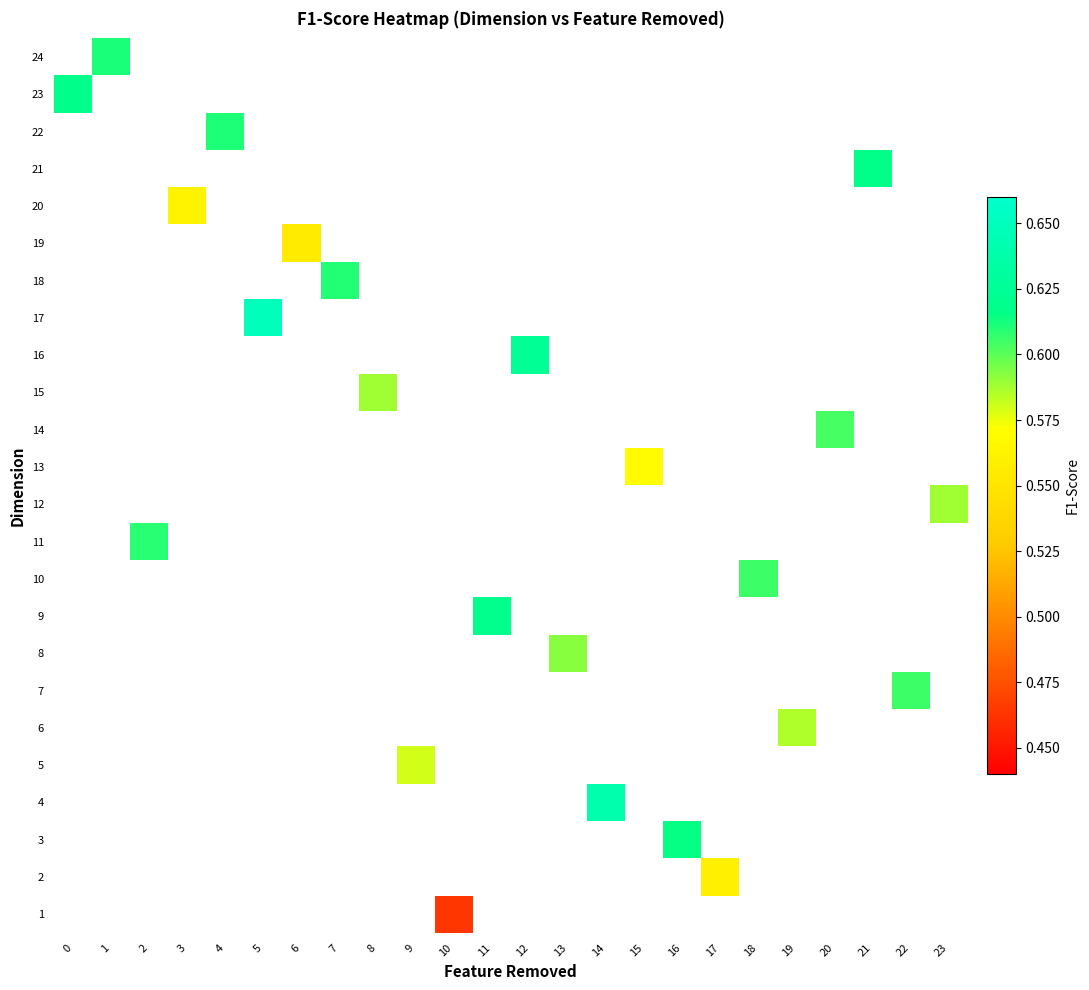

How many distinct data groups are displayed?

24